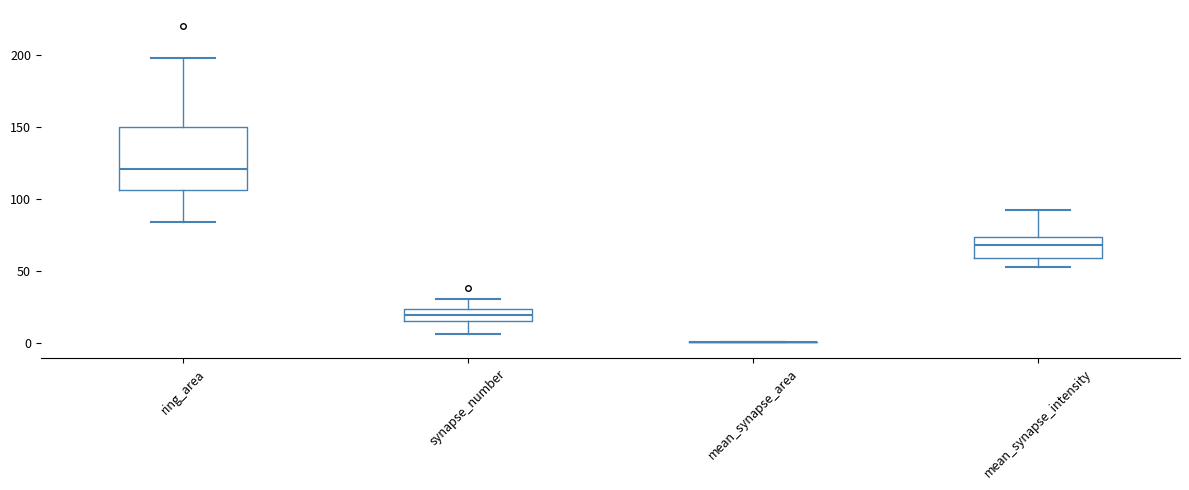

Comparing the boxes themselves (not the whiskers), which one is the tallest?

ring_area